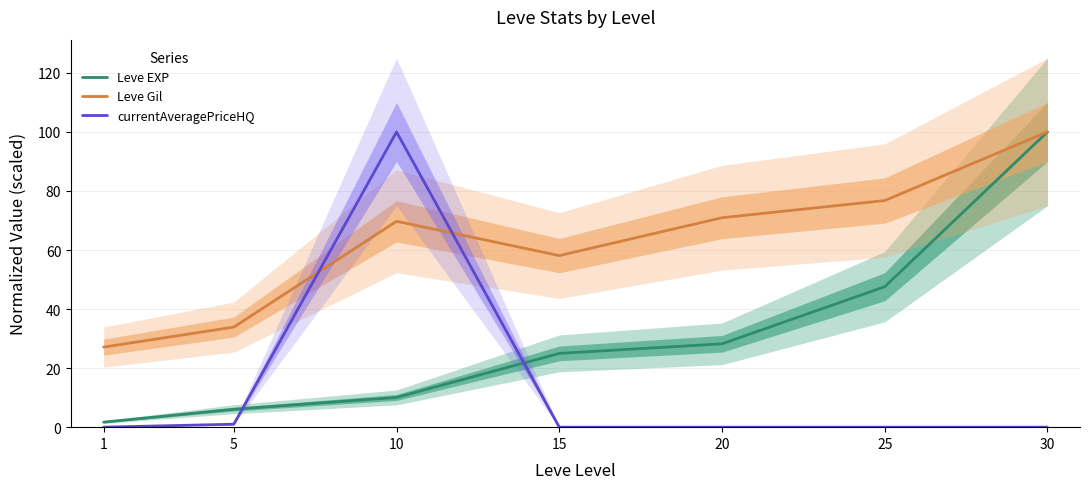

How many interior local valleys does the Leve Gil series have?

1